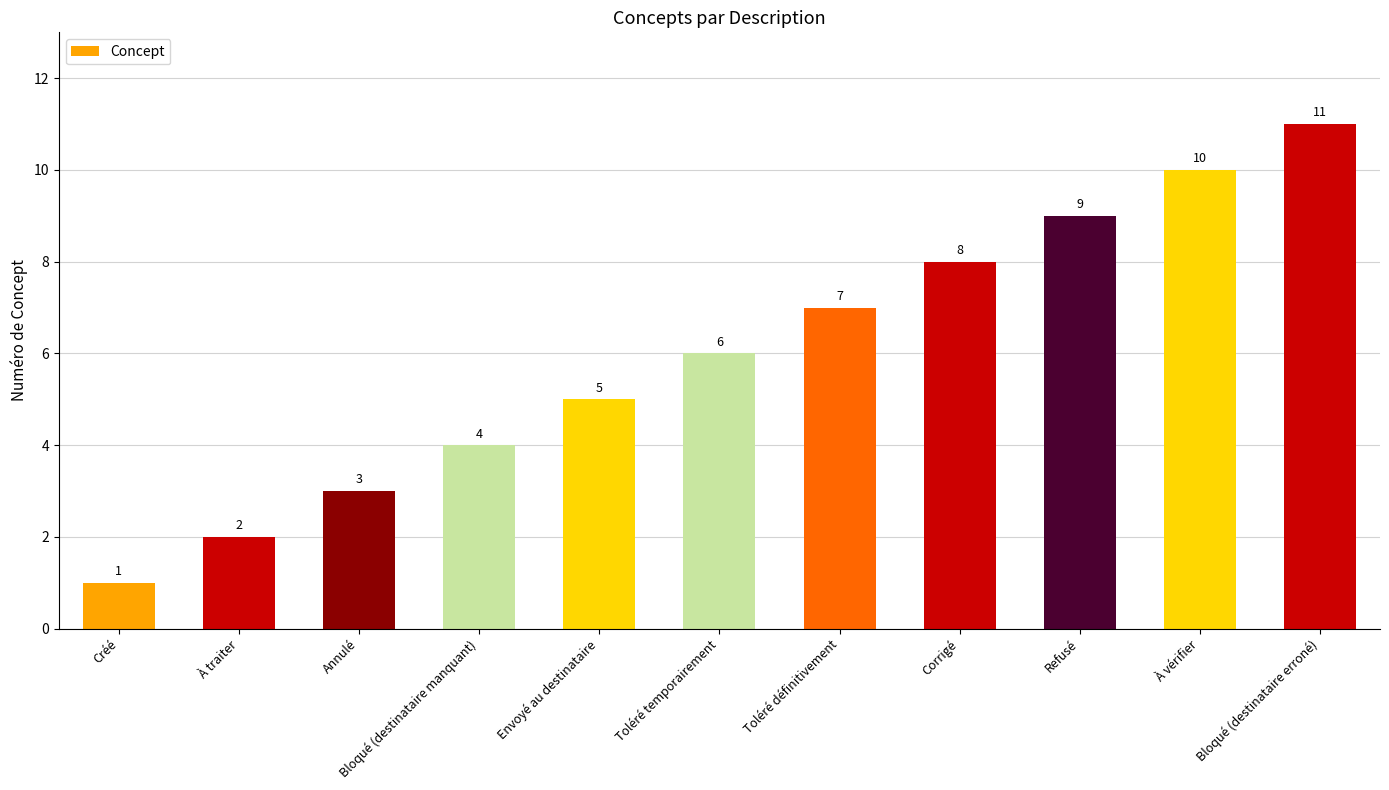

List the labels in order of value, smallest first.

Créé, À traiter, Annulé, Bloqué (destinataire manquant), Envoyé au destinataire, Toléré temporairement, Toléré définitivement, Corrigé, Refusé, À vérifier, Bloqué (destinataire erroné)